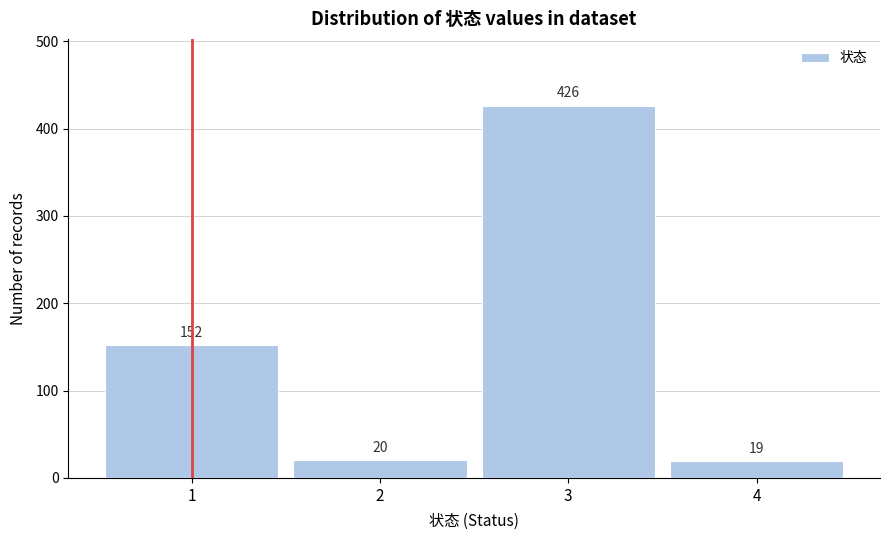

Reading right to left, what are all the values shown in this chart?

19	426	20	152